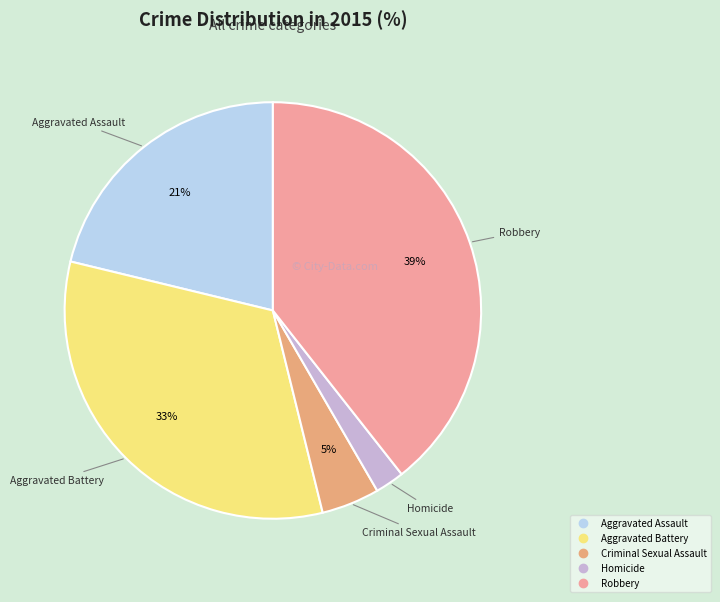

How many segments does this pie chart have?

5